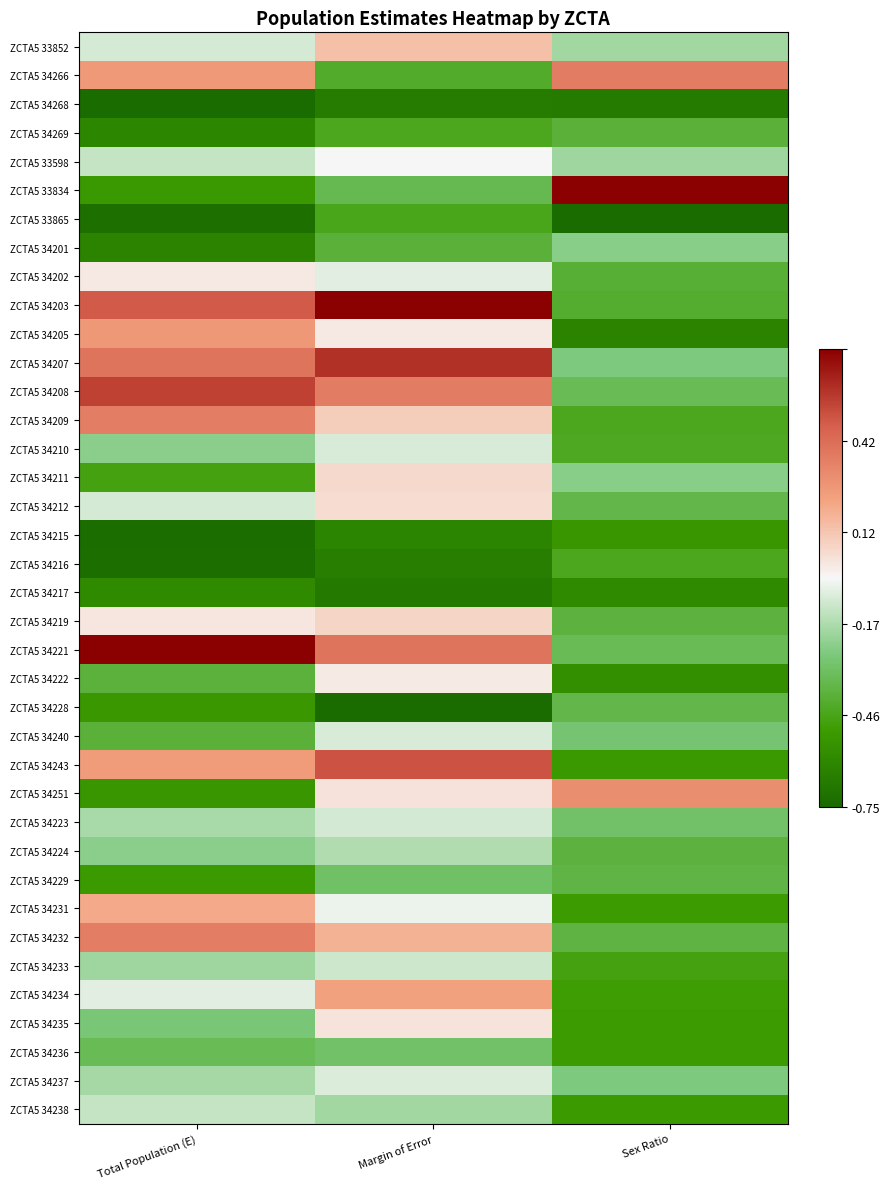

Reading left to right, transcribe all the data shown in this chart.

ZCTA5 33852: Total Population (E)=-0.1	Margin of Error=0.2	Sex Ratio=-0.2
ZCTA5 34266: Total Population (E)=0.4	Margin of Error=-0.5	Sex Ratio=0.5
ZCTA5 34268: Total Population (E)=-1.0	Margin of Error=-0.9	Sex Ratio=-0.9
ZCTA5 34269: Total Population (E)=-0.8	Margin of Error=-0.6	Sex Ratio=-0.5
ZCTA5 33598: Total Population (E)=-0.1	Margin of Error=-0.0	Sex Ratio=-0.2
ZCTA5 33834: Total Population (E)=-0.7	Margin of Error=-0.4	Sex Ratio=1.0
ZCTA5 33865: Total Population (E)=-1.0	Margin of Error=-0.6	Sex Ratio=-1.0
ZCTA5 34201: Total Population (E)=-0.8	Margin of Error=-0.5	Sex Ratio=-0.3
ZCTA5 34202: Total Population (E)=0.1	Margin of Error=-0.1	Sex Ratio=-0.5
ZCTA5 34203: Total Population (E)=0.7	Margin of Error=1.0	Sex Ratio=-0.5
ZCTA5 34205: Total Population (E)=0.4	Margin of Error=0.1	Sex Ratio=-0.8
ZCTA5 34207: Total Population (E)=0.6	Margin of Error=0.8	Sex Ratio=-0.3
ZCTA5 34208: Total Population (E)=0.8	Margin of Error=0.5	Sex Ratio=-0.4
ZCTA5 34209: Total Population (E)=0.5	Margin of Error=0.2	Sex Ratio=-0.6
ZCTA5 34210: Total Population (E)=-0.3	Margin of Error=-0.1	Sex Ratio=-0.6
ZCTA5 34211: Total Population (E)=-0.6	Margin of Error=0.1	Sex Ratio=-0.3
ZCTA5 34212: Total Population (E)=-0.1	Margin of Error=0.1	Sex Ratio=-0.5
ZCTA5 34215: Total Population (E)=-1.0	Margin of Error=-0.8	Sex Ratio=-0.7
ZCTA5 34216: Total Population (E)=-1.0	Margin of Error=-0.9	Sex Ratio=-0.6
ZCTA5 34217: Total Population (E)=-0.8	Margin of Error=-0.9	Sex Ratio=-0.8
ZCTA5 34219: Total Population (E)=0.1	Margin of Error=0.1	Sex Ratio=-0.5
ZCTA5 34221: Total Population (E)=1.0	Margin of Error=0.6	Sex Ratio=-0.4
ZCTA5 34222: Total Population (E)=-0.5	Margin of Error=0.0	Sex Ratio=-0.7
ZCTA5 34228: Total Population (E)=-0.7	Margin of Error=-1.0	Sex Ratio=-0.5
ZCTA5 34240: Total Population (E)=-0.5	Margin of Error=-0.1	Sex Ratio=-0.4
ZCTA5 34243: Total Population (E)=0.4	Margin of Error=0.7	Sex Ratio=-0.7
ZCTA5 34251: Total Population (E)=-0.7	Margin of Error=0.1	Sex Ratio=0.4
ZCTA5 34223: Total Population (E)=-0.2	Margin of Error=-0.1	Sex Ratio=-0.4
ZCTA5 34224: Total Population (E)=-0.3	Margin of Error=-0.2	Sex Ratio=-0.5
ZCTA5 34229: Total Population (E)=-0.7	Margin of Error=-0.4	Sex Ratio=-0.5
ZCTA5 34231: Total Population (E)=0.3	Margin of Error=-0.0	Sex Ratio=-0.7
ZCTA5 34232: Total Population (E)=0.5	Margin of Error=0.3	Sex Ratio=-0.5
ZCTA5 34233: Total Population (E)=-0.2	Margin of Error=-0.1	Sex Ratio=-0.6
ZCTA5 34234: Total Population (E)=-0.1	Margin of Error=0.3	Sex Ratio=-0.6
ZCTA5 34235: Total Population (E)=-0.3	Margin of Error=0.1	Sex Ratio=-0.7
ZCTA5 34236: Total Population (E)=-0.4	Margin of Error=-0.4	Sex Ratio=-0.7
ZCTA5 34237: Total Population (E)=-0.2	Margin of Error=-0.1	Sex Ratio=-0.3
ZCTA5 34238: Total Population (E)=-0.1	Margin of Error=-0.2	Sex Ratio=-0.7